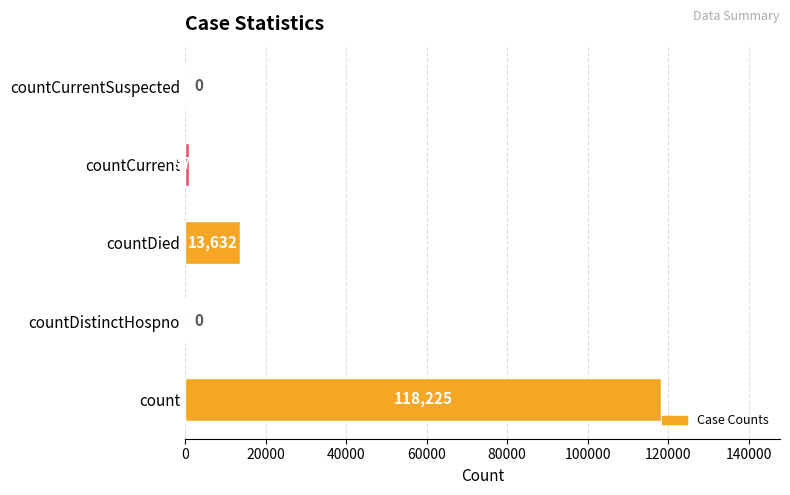

Reading bottom to top, extract all data points from this chart.

count=118225	countDistinctHospno=0	countDied=13632	countCurrent=976	countCurrentSuspected=0